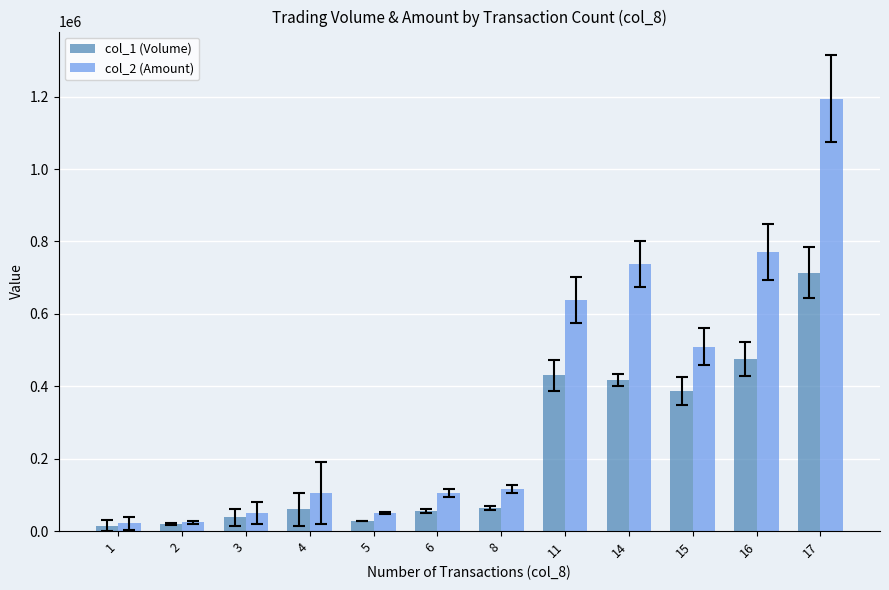

Is the value of col_2 (Amount) at 17 greater than the value of col_1 (Volume) at 8?

Yes